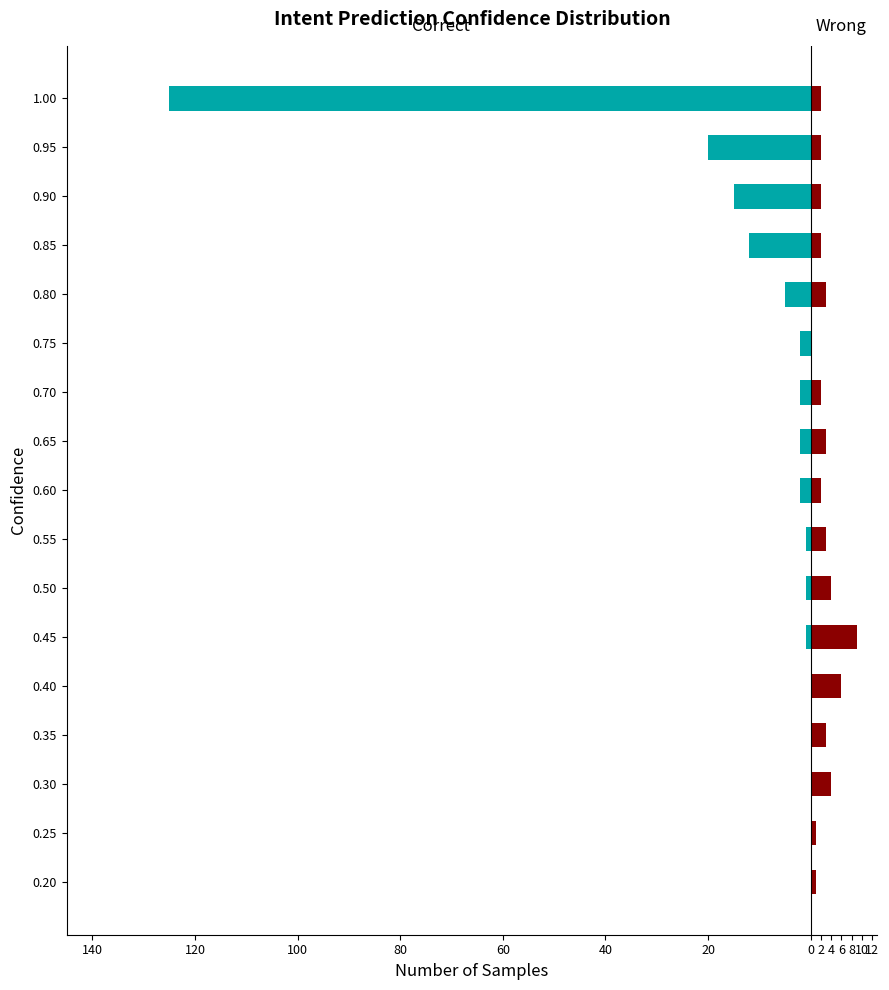

Reading left to right, what are all the values shown in this chart?

Correct: 0	0	0	0	0	-1	-1	-1	-2	-2	-2	-2	-5	-12	-15	-20	-125
Wrong: 1	1	4	3	6	9	4	3	2	3	2	0	3	2	2	2	2